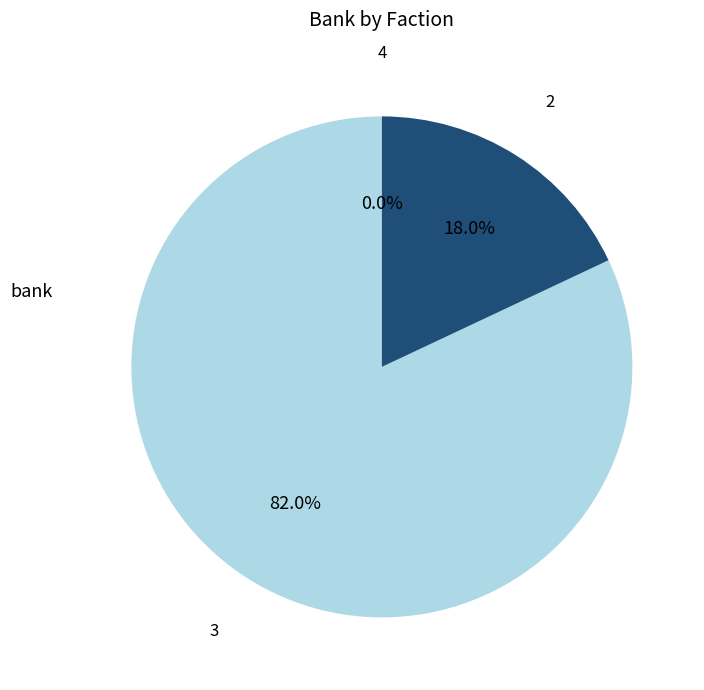

Is there any slice that represents more than half of the pie?

Yes